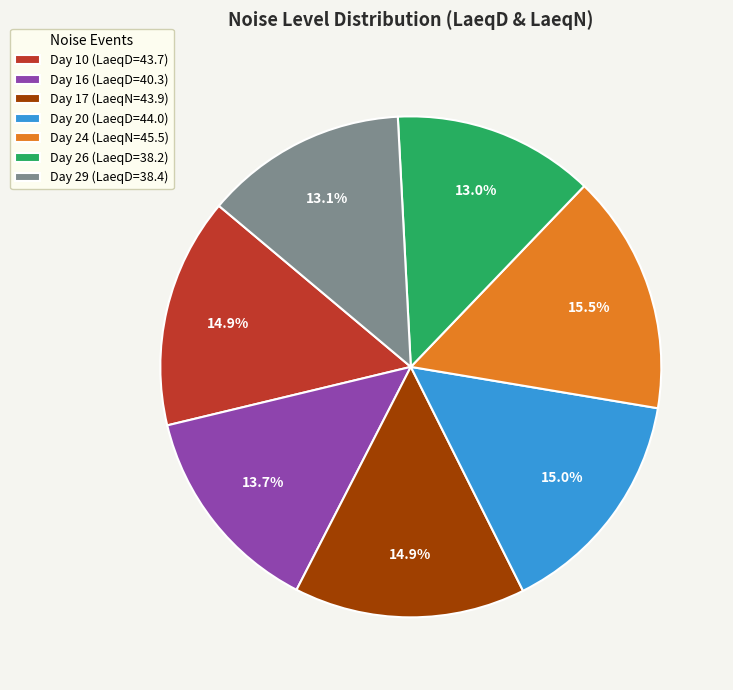

Which category has the biggest portion of the pie?

Day 24 (LaeqN=45.5)